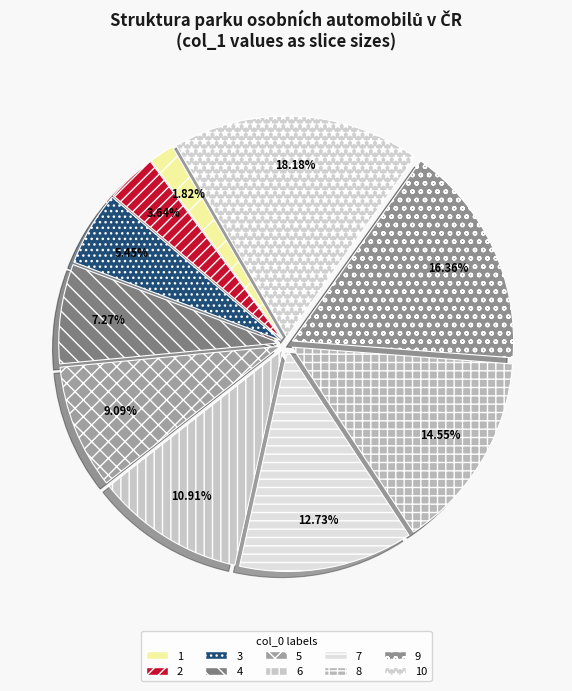

Combined, what portion of the pie is 6 and 5?

20.0%